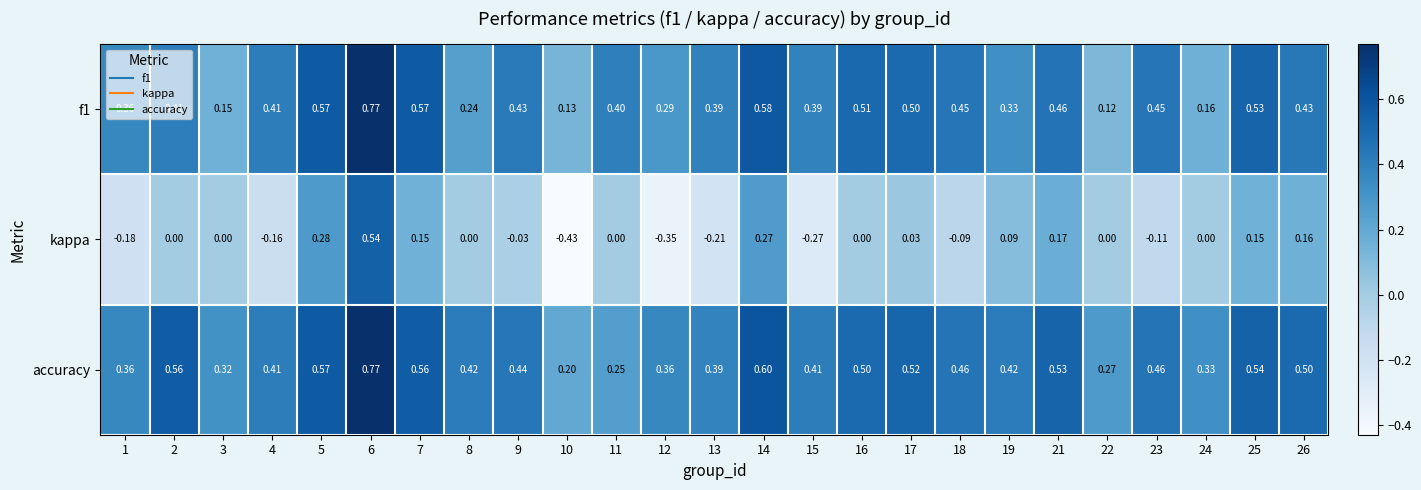

Which series has the largest total across all categories?

accuracy